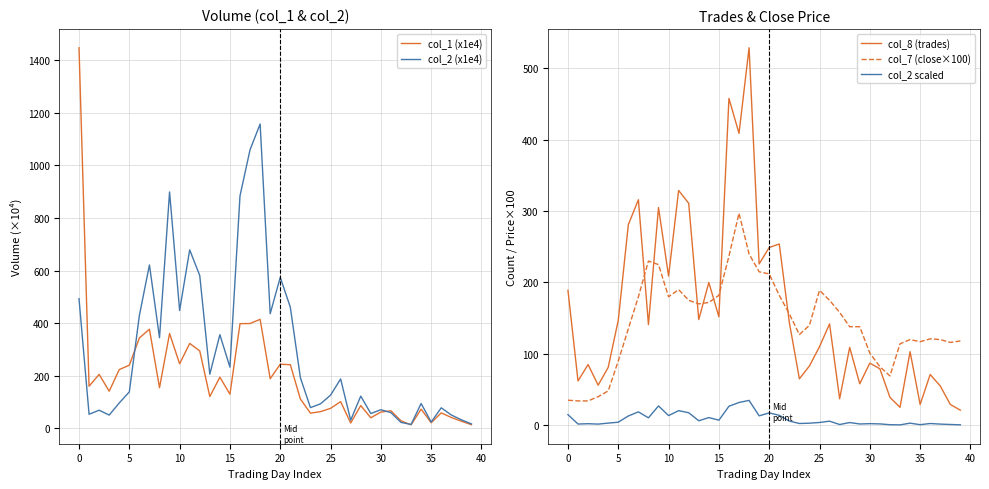

At how many categories does at least one series exceed 365?

13